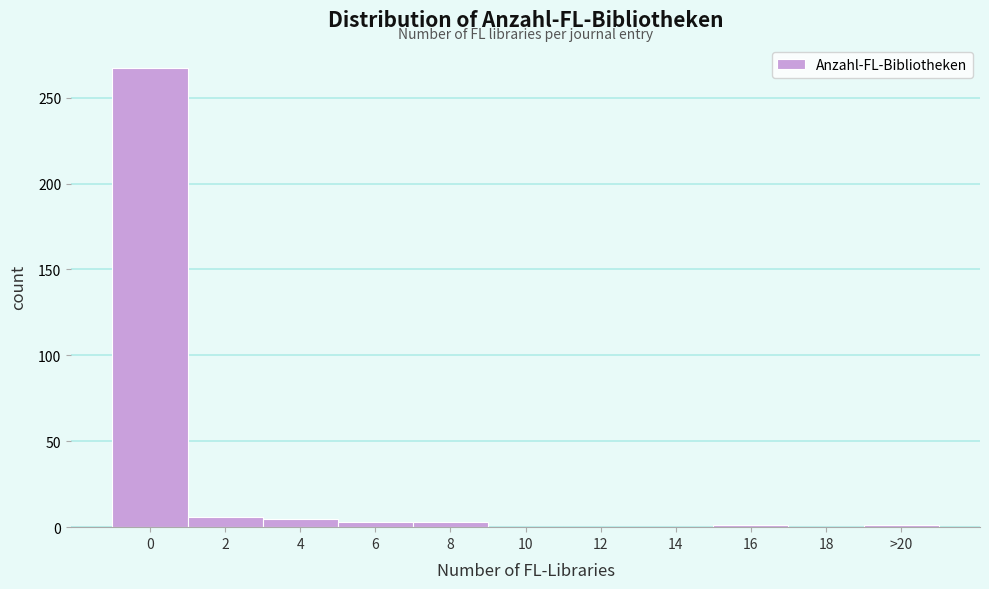

What is the greatest value displayed?

267